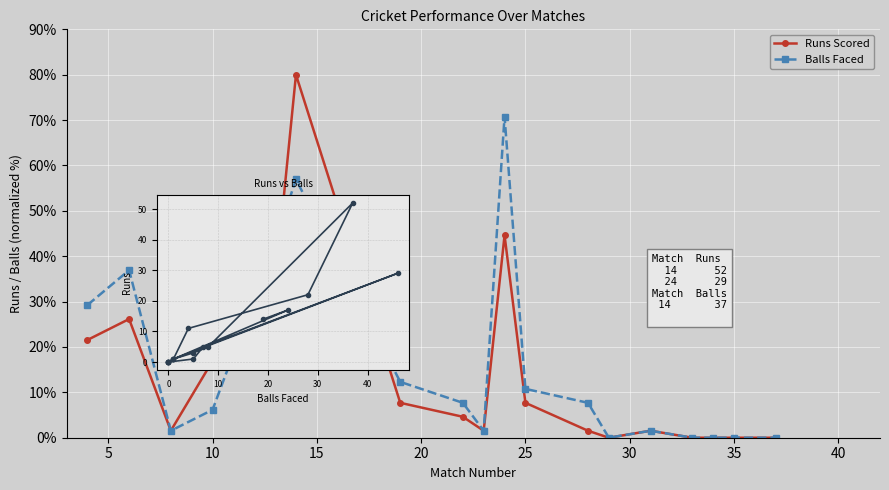

What is the average value of the Runs vs Balls series?

9.0